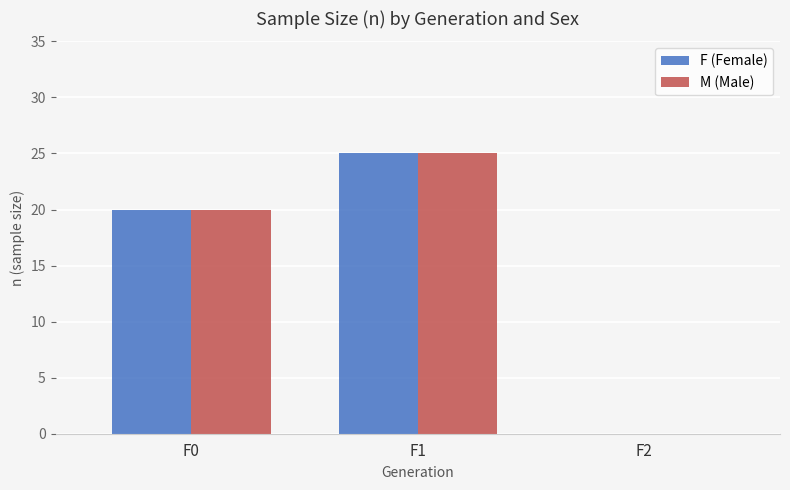

What is the maximum value shown in the chart?

25